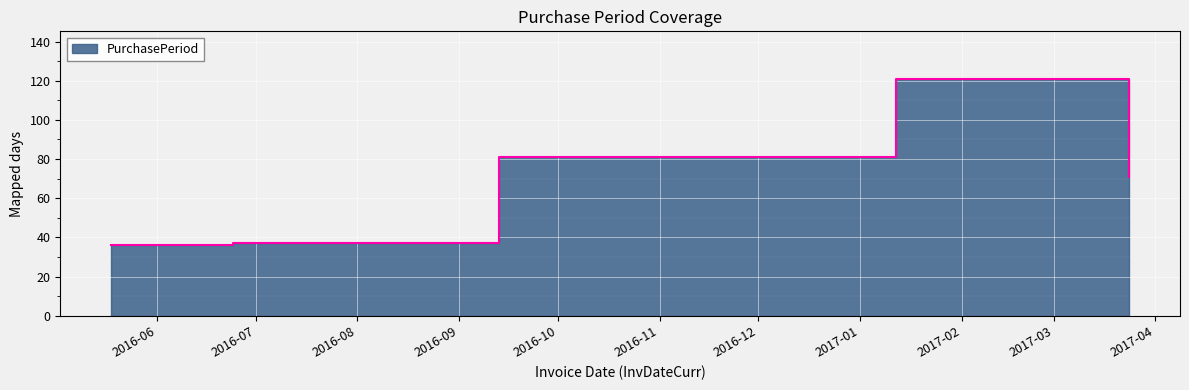

How many categories are shown in the chart?

5